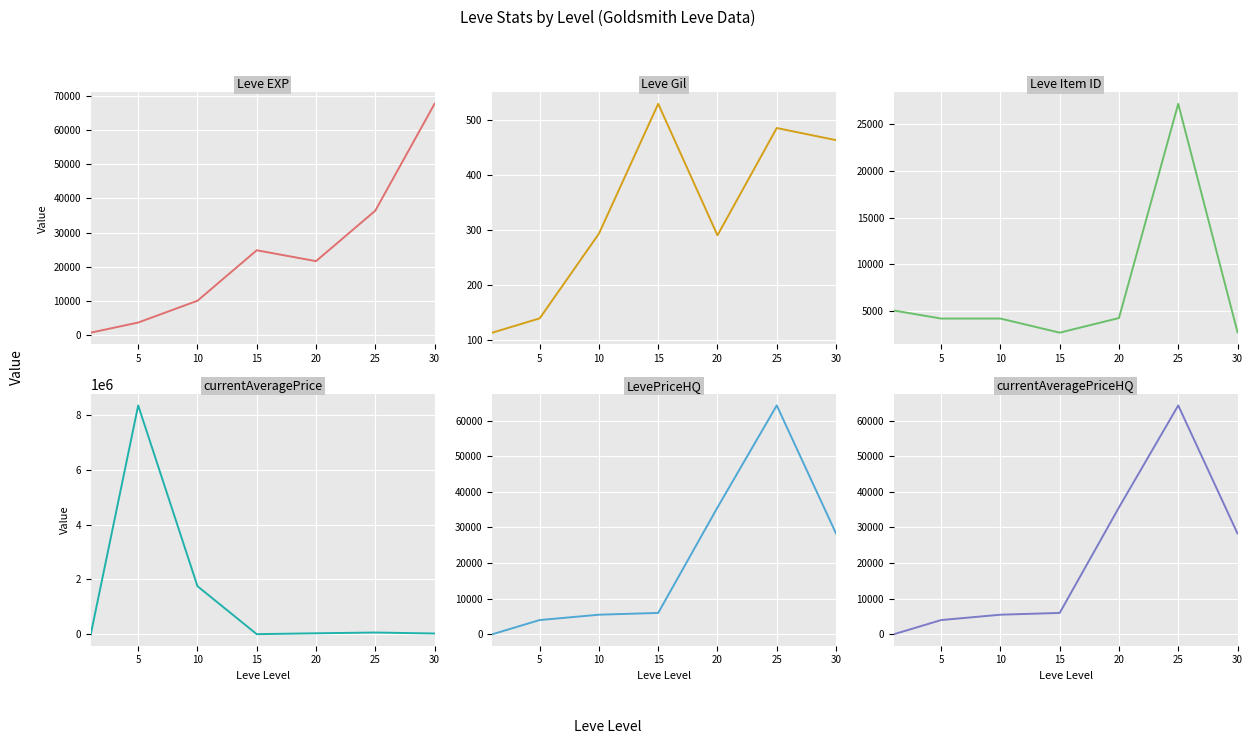

Where does the Leve EXP series first go above 21600?

15